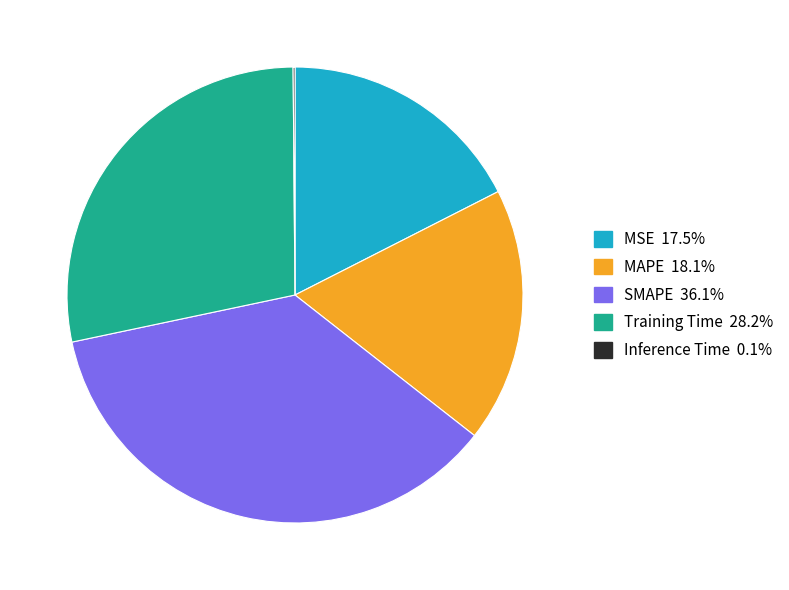

Which category has the biggest portion of the pie?

SMAPE